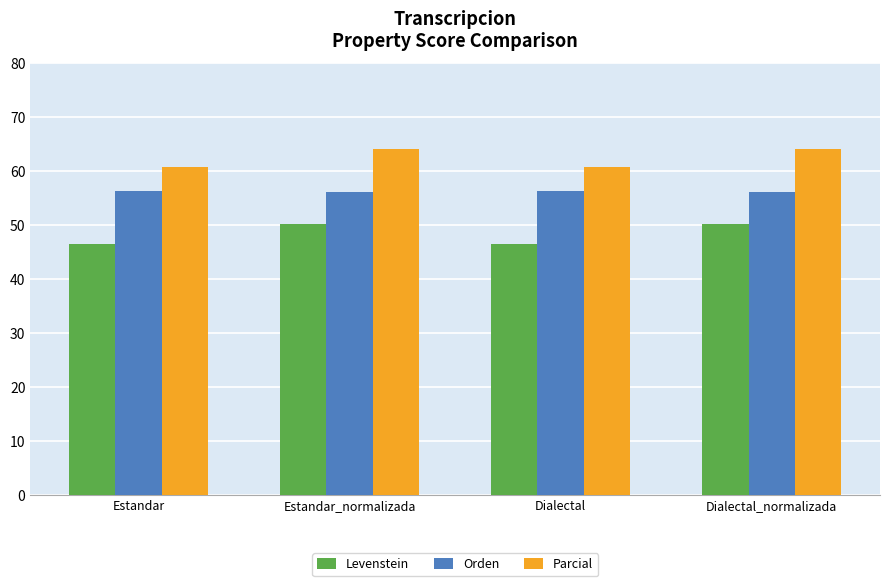

The value of Levenstein at Dialectal is 46.5. True or false?

True